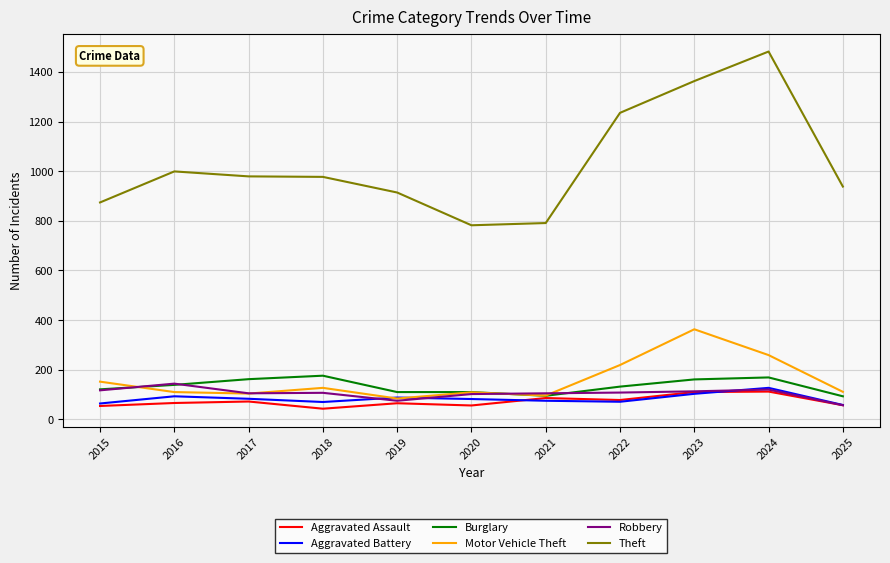

True or false: Aggravated Battery and Theft cross at least once.

False